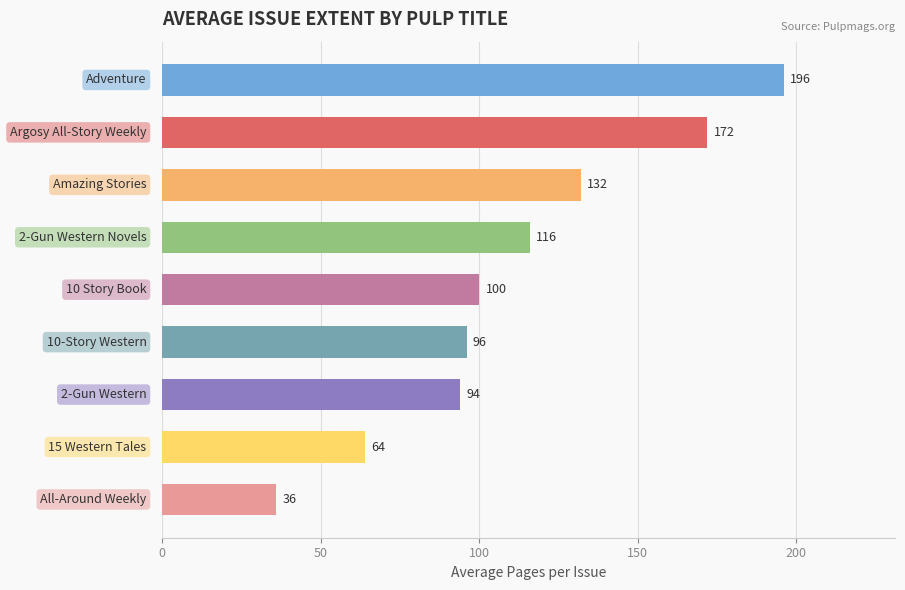

Reading top to bottom, list all the values displayed in this chart.

196	172	132	116	100	96	94	64	36